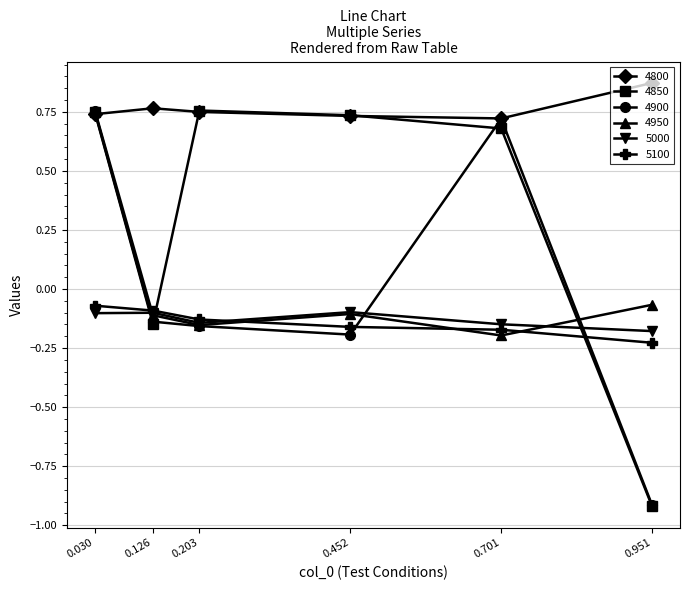

What is the total value across all series at 0.701?

1.6